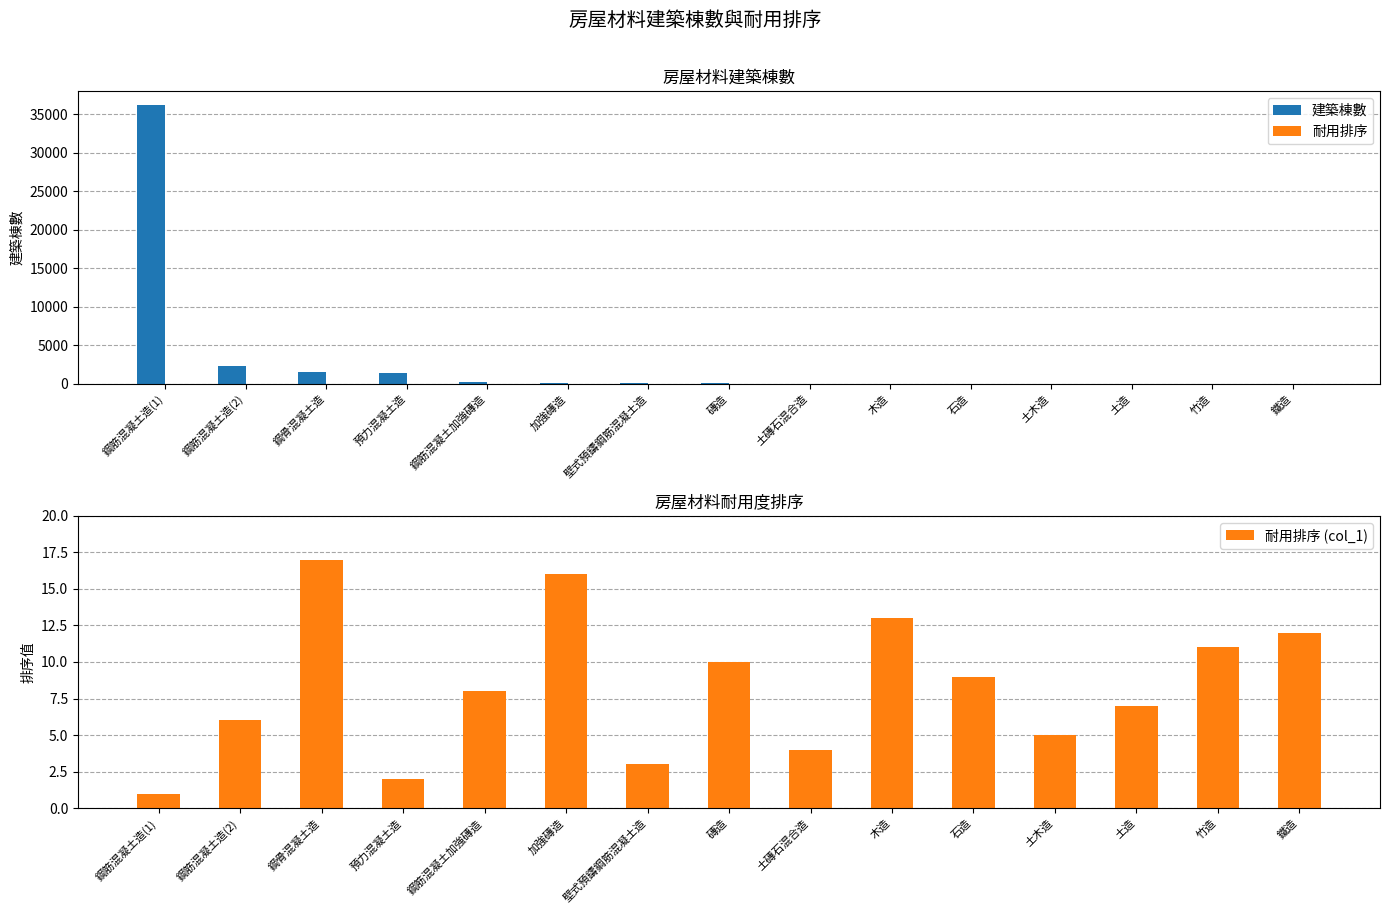

What are all the series names shown in the legend?

建築棟數, 耐用排序, 耐用排序 (col_1)